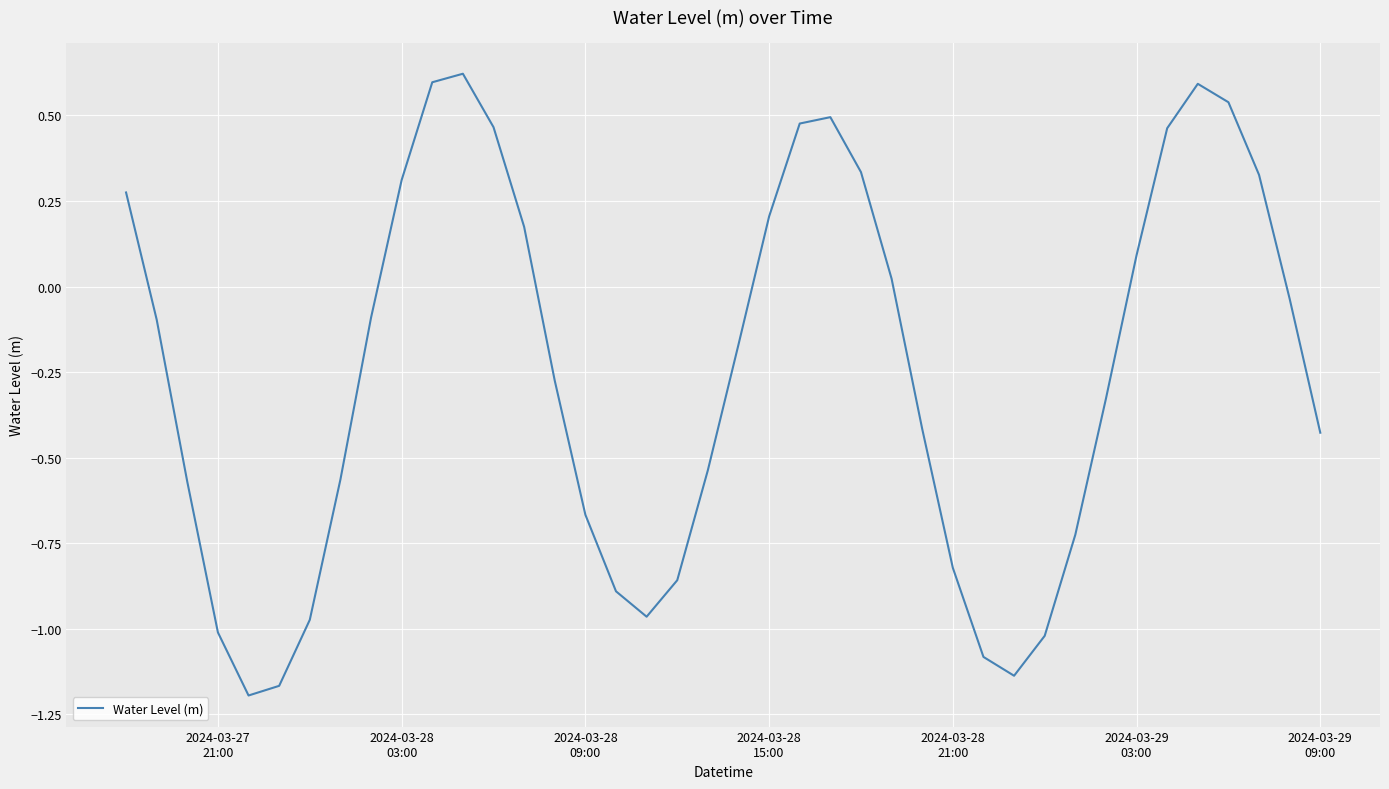

What is the difference between the maximum and minimum values?

1.8